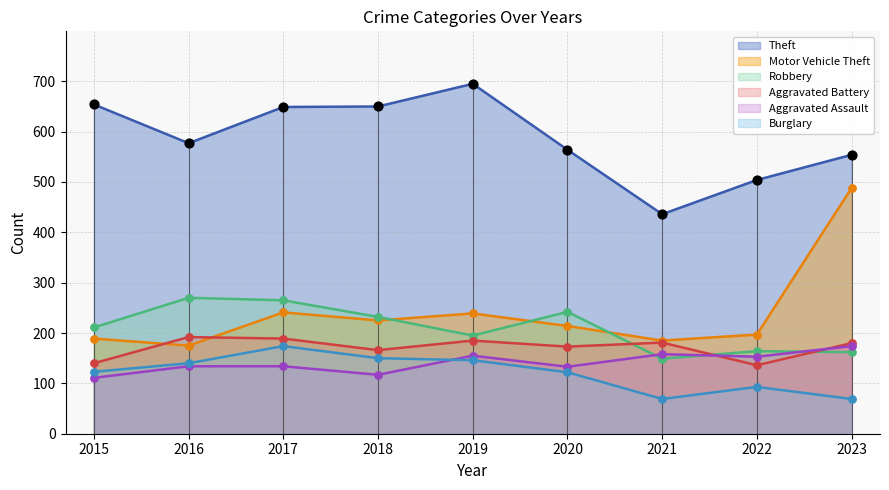

At how many categories does at least one series exceed 692?

1